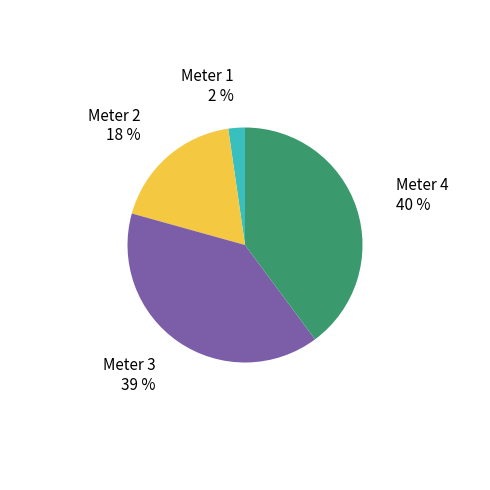

To the nearest percent, what is the average slice percentage?

25%